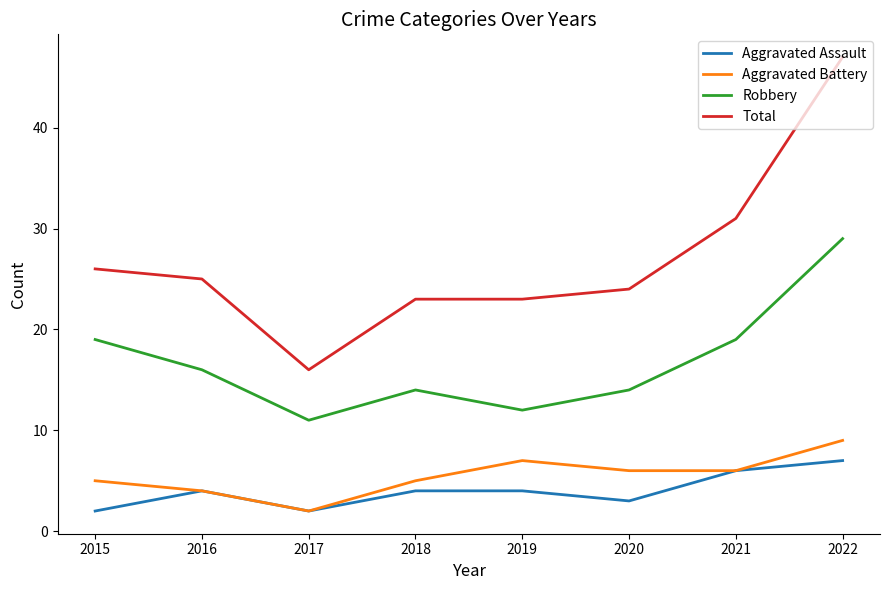

Which series has the largest range (max minus min)?

Total